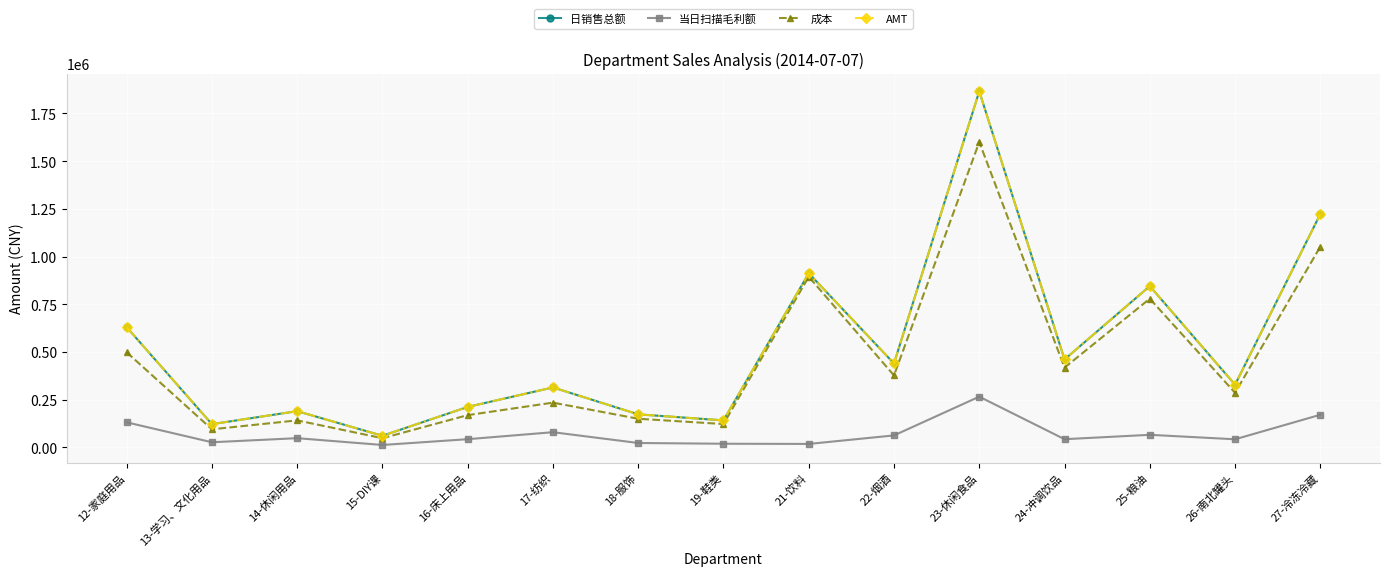

True or false: 当日扫描毛利额 and 成本 cross at least once.

False